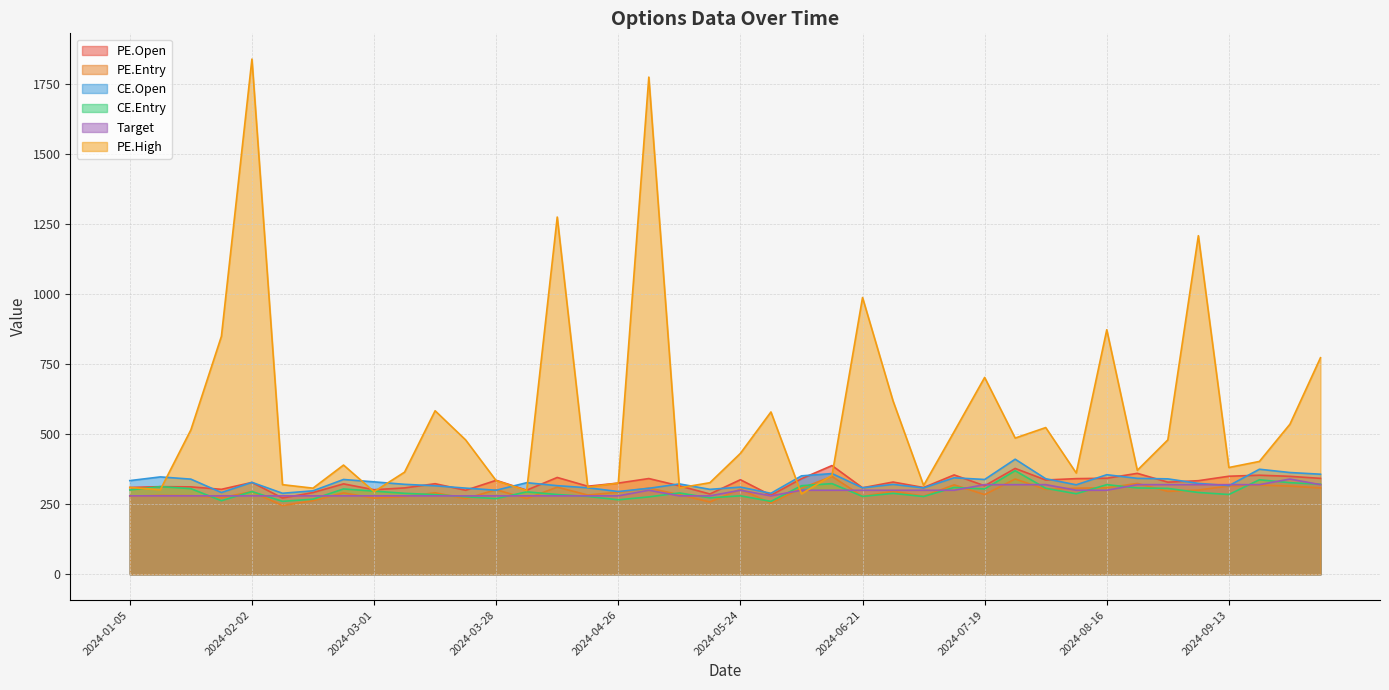

How many lines are shown in the chart?

6